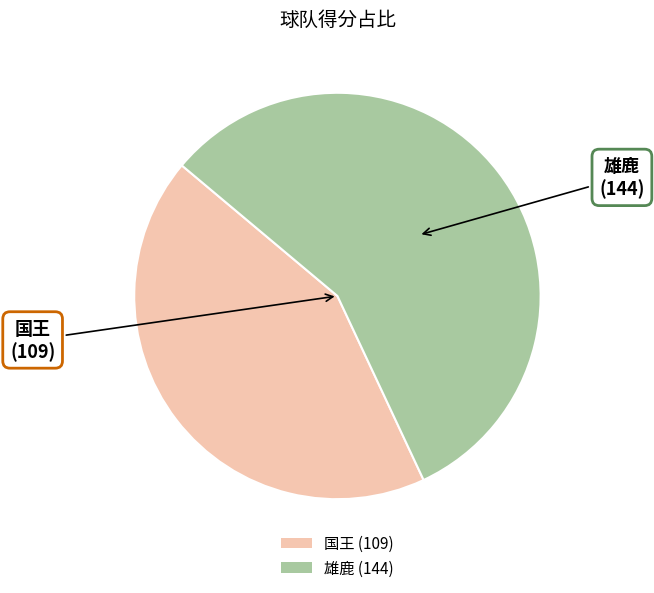

What is the smallest slice in the pie chart?

国王